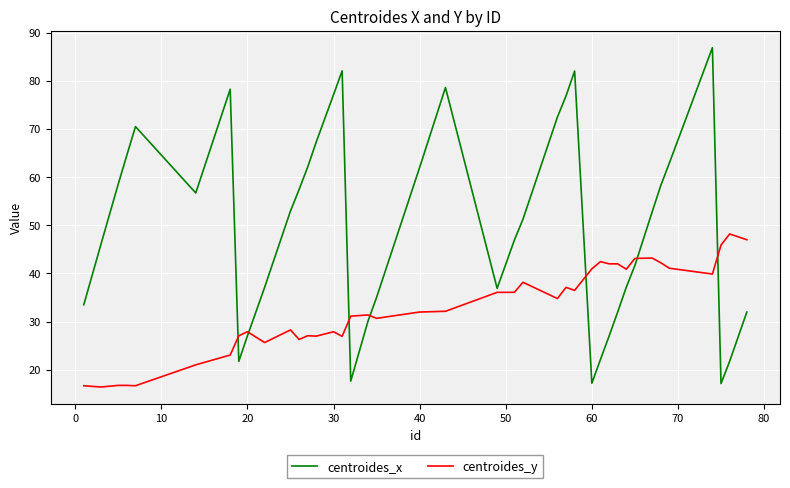

Which series ends up on top after the final intersection of centroides_x and centroides_y?

centroides_y